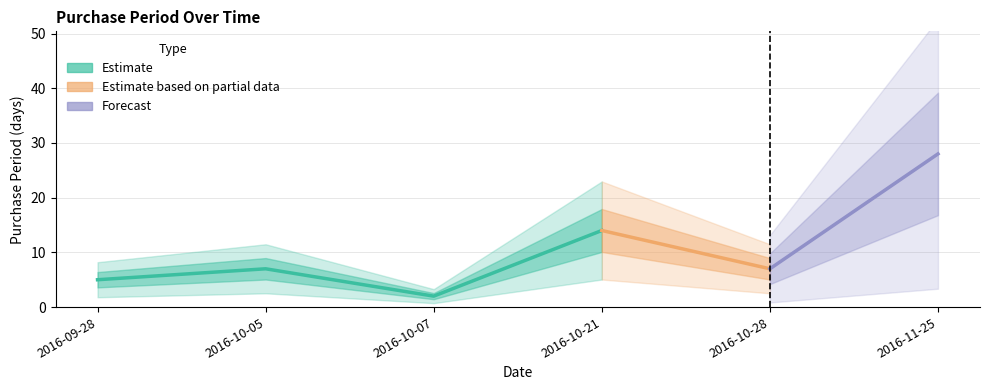

What is the change in value from 2016-09-28 to 2016-11-25?

+23